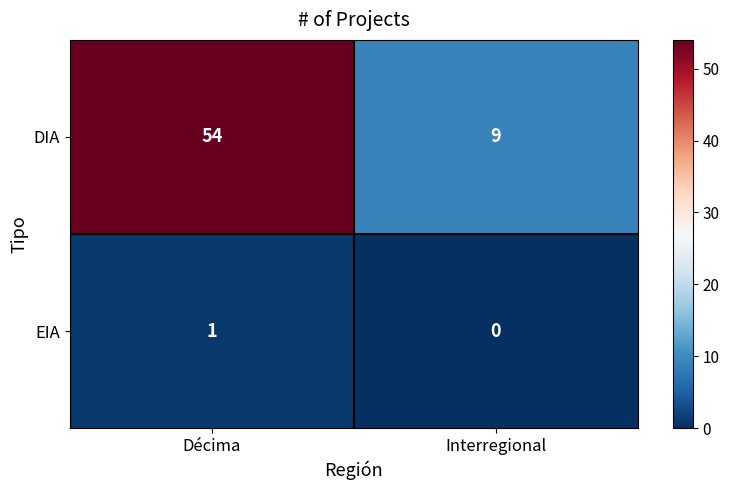

What is the maximum value shown in the chart?

54